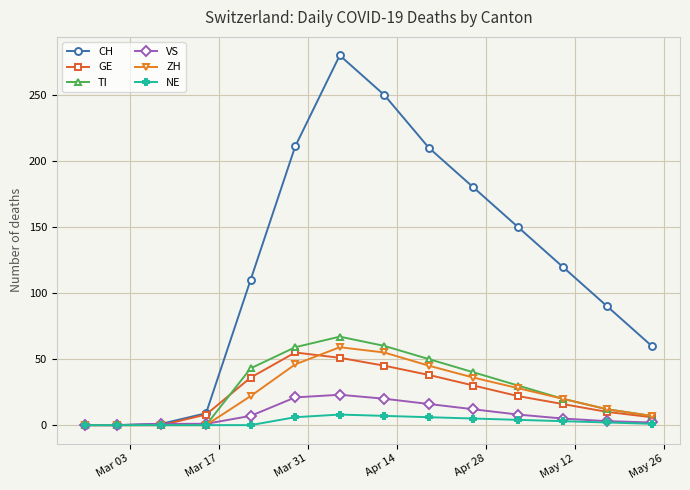

At how many categories does at least one series exceed 226?

2